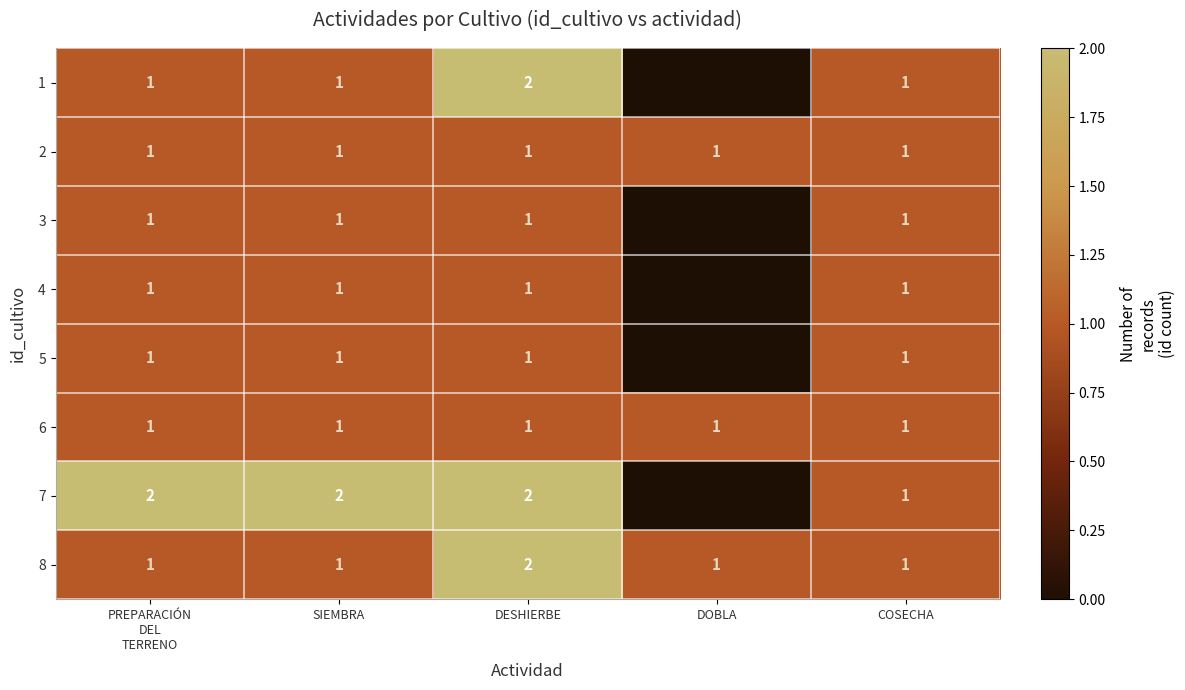

The value of 7 at SIEMBRA is 1. True or false?

False